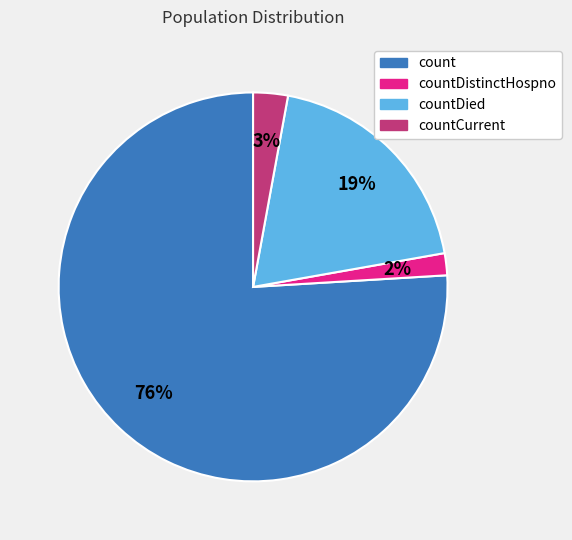

To the nearest percent, what is the average slice percentage?

25%